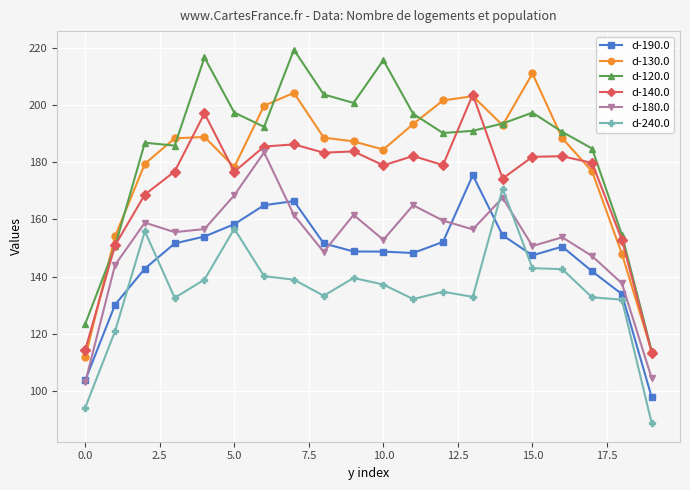

What is the value of the d-240.0 point at the 4th from the left?

132.6